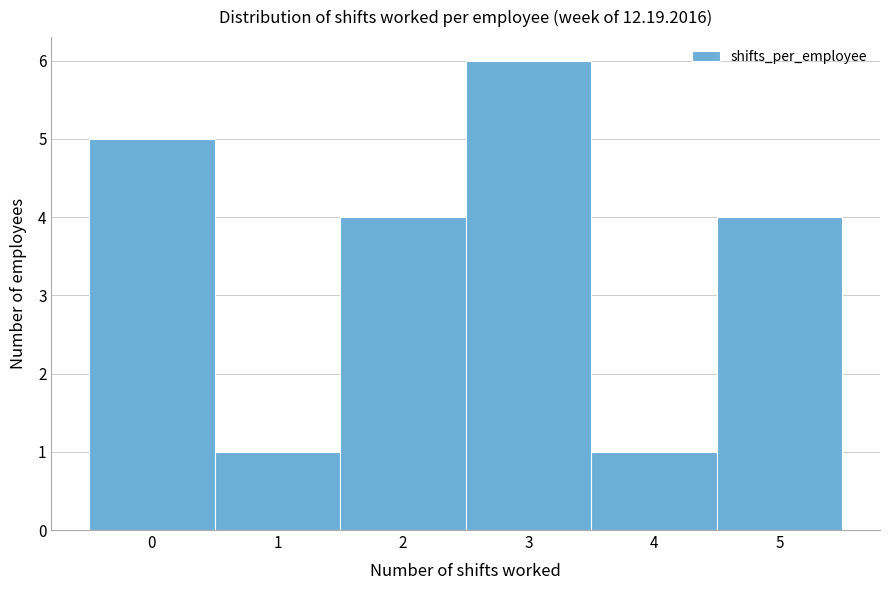

Reading right to left, extract all data points from this chart.

4	1	6	4	1	5